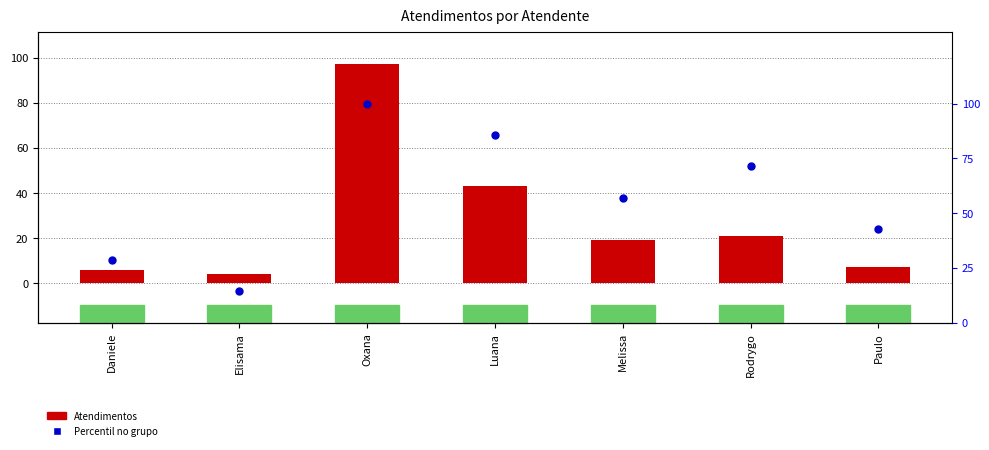

What are all the series names shown in the legend?

Atendimentos, Percentil no grupo